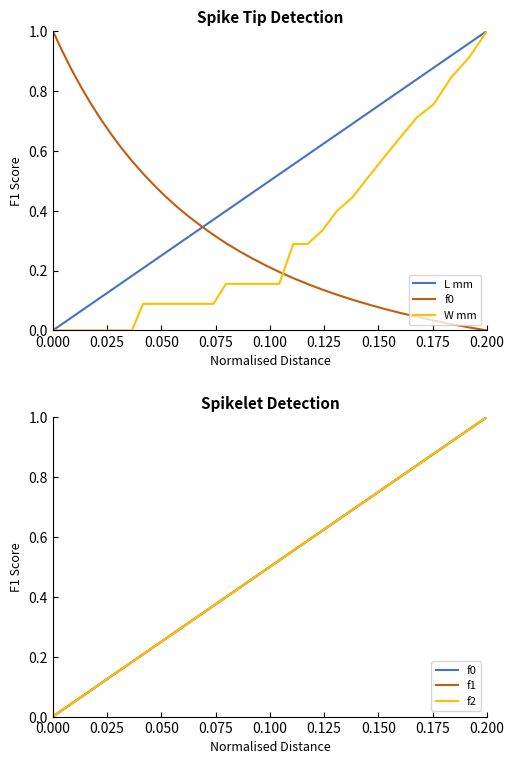

Is the value of W mm at 19 greater than the value of f2 at 32?

No